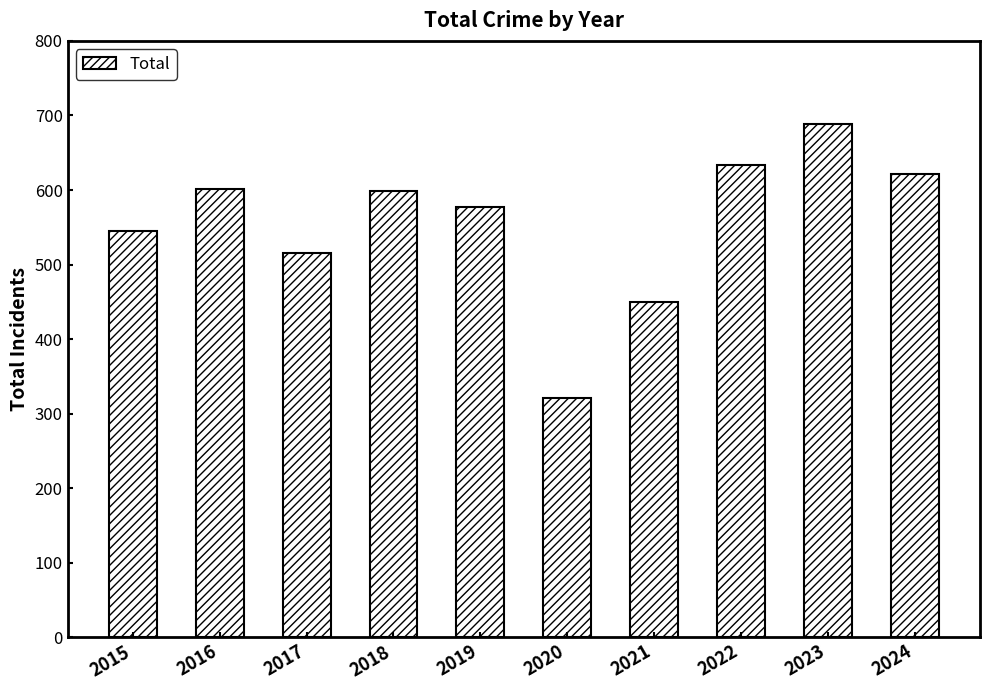

What is the change in value from 2021 to 2022?

+184